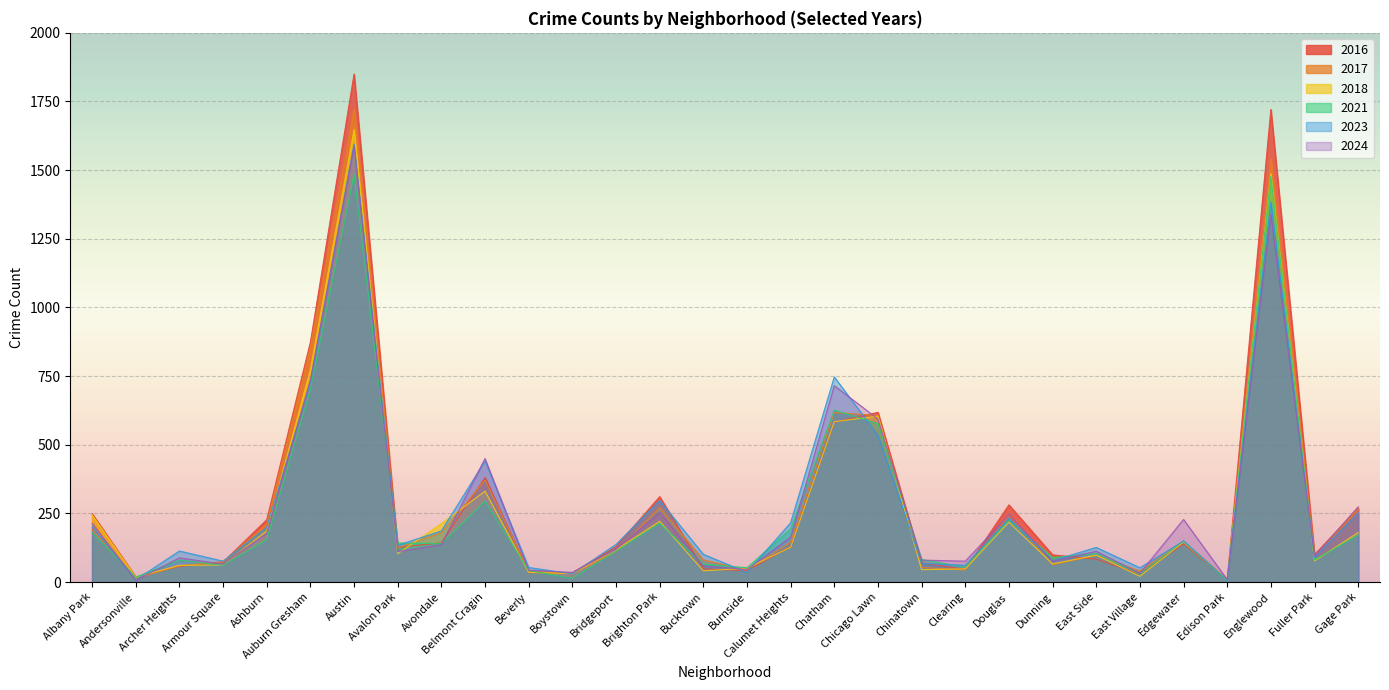

What is the value of the 2021 point at the 15th from the left?

65